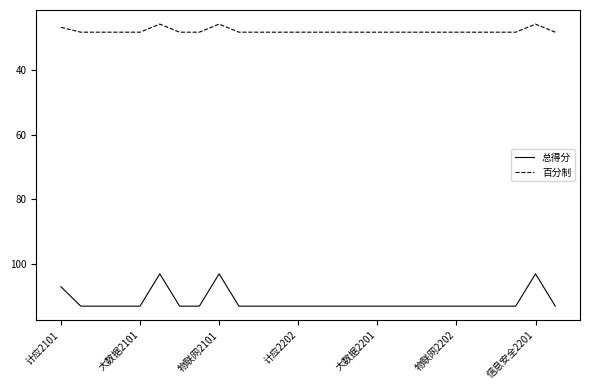

Which series has the largest range (max minus min)?

总得分